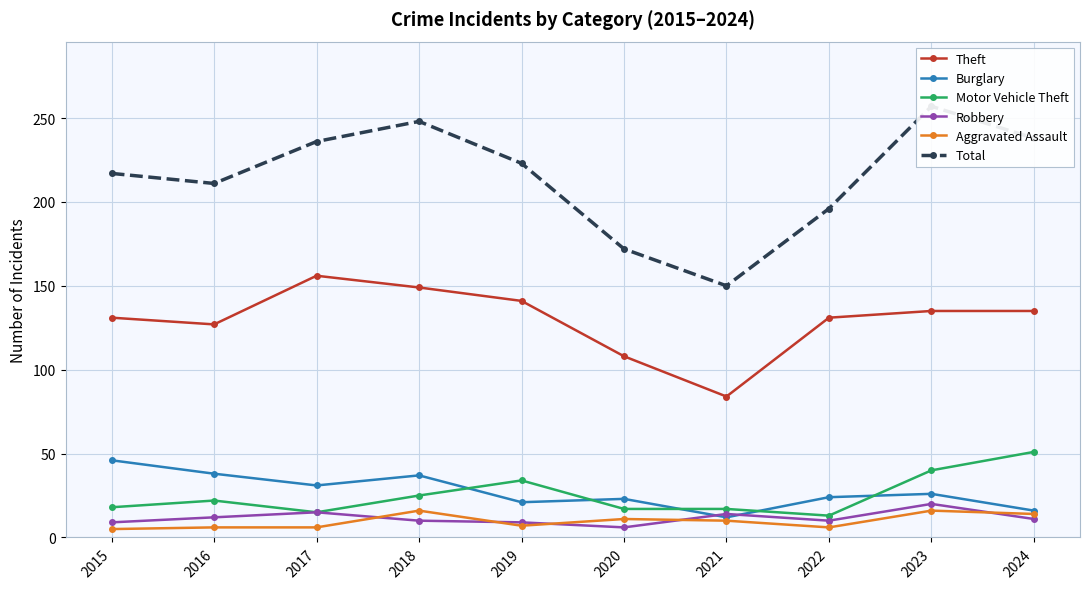

Is the value of Motor Vehicle Theft at 2022 greater than the value of Theft at 2019?

No